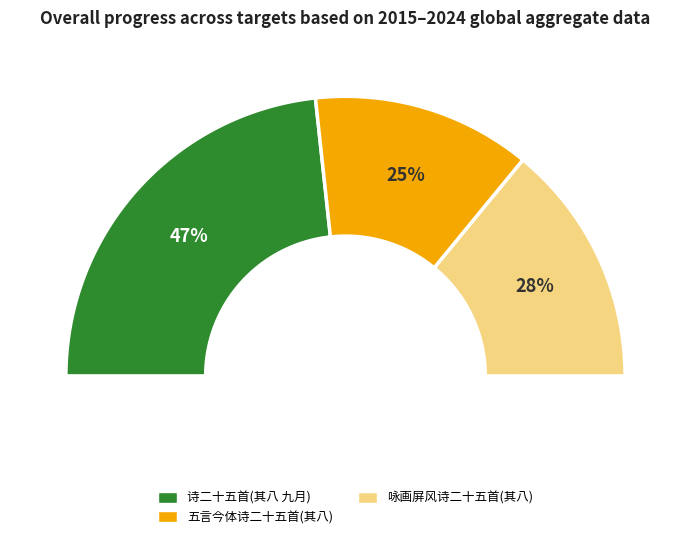

What percentage is the 诗二十五首 其八 九月六日夕云林喻作与许侯 slice, to the nearest percent?

47%